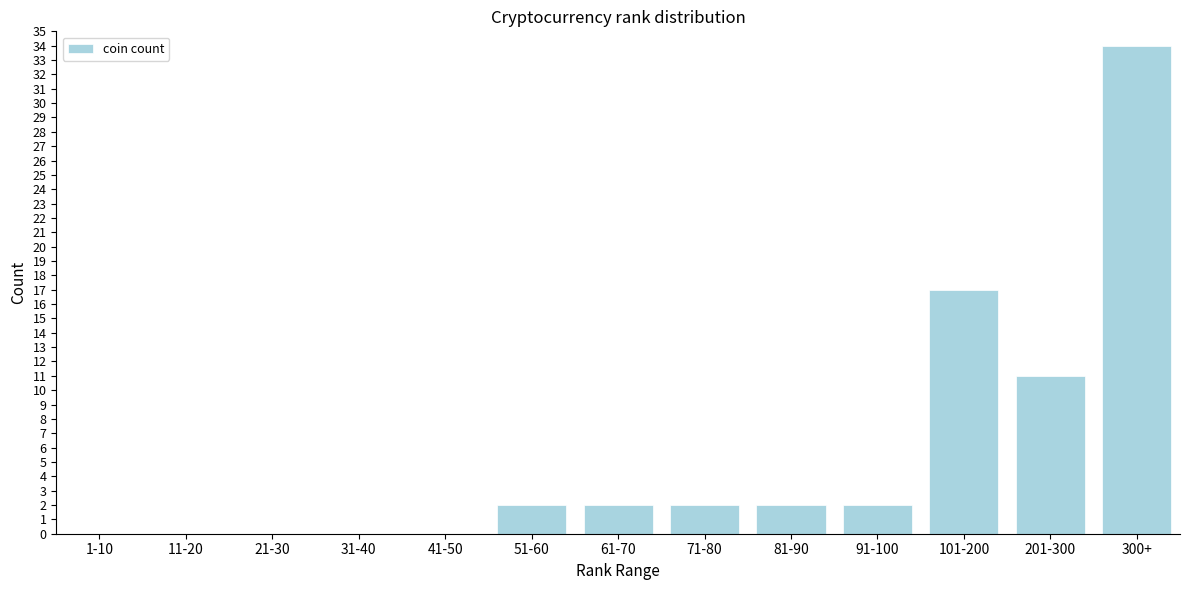

Reading right to left, transcribe all the data shown in this chart.

300+=34	201-300=11	101-200=17	91-100=2	81-90=2	71-80=2	61-70=2	51-60=2	41-50=0	31-40=0	21-30=0	11-20=0	1-10=0